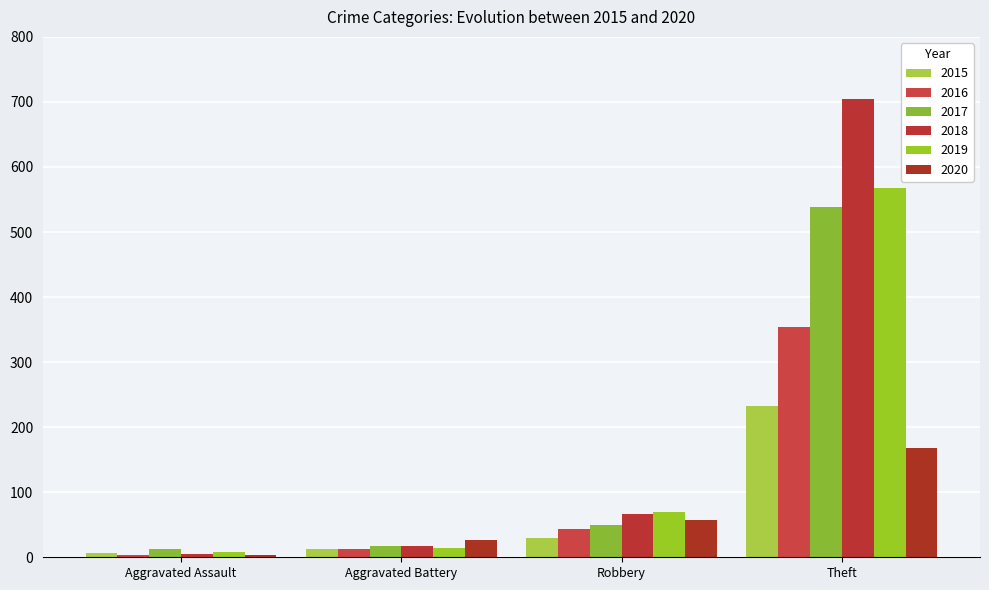

How many bars are there in each group?

6